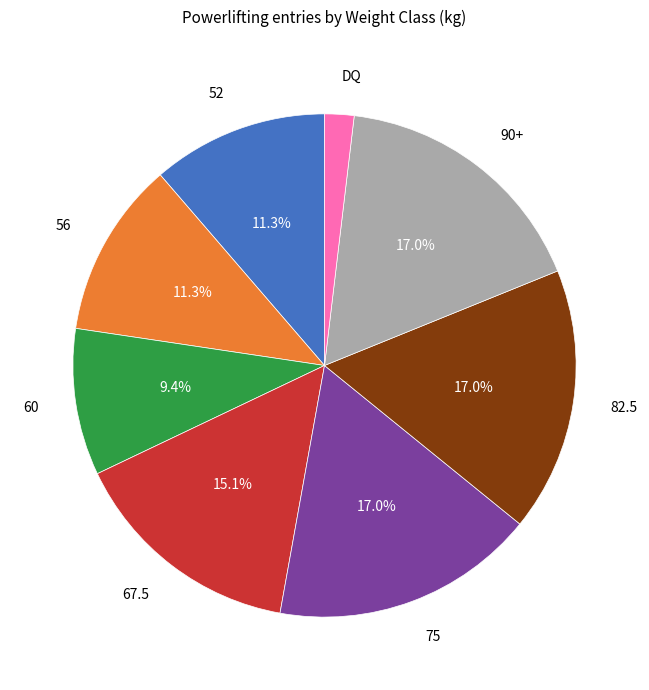

Is there a majority slice in this chart?

No